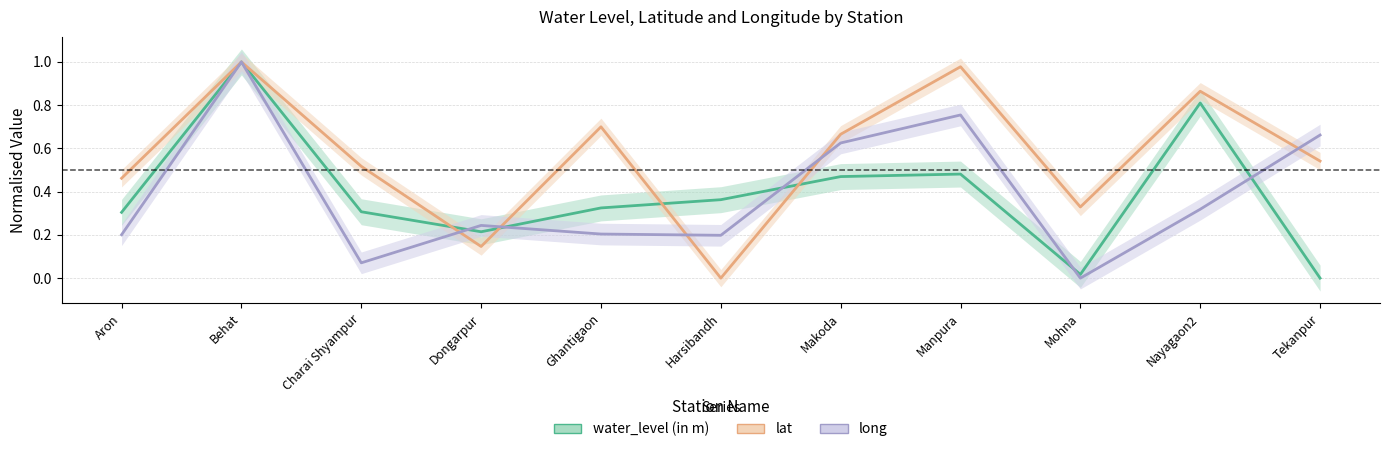

How many lines are shown in the chart?

3